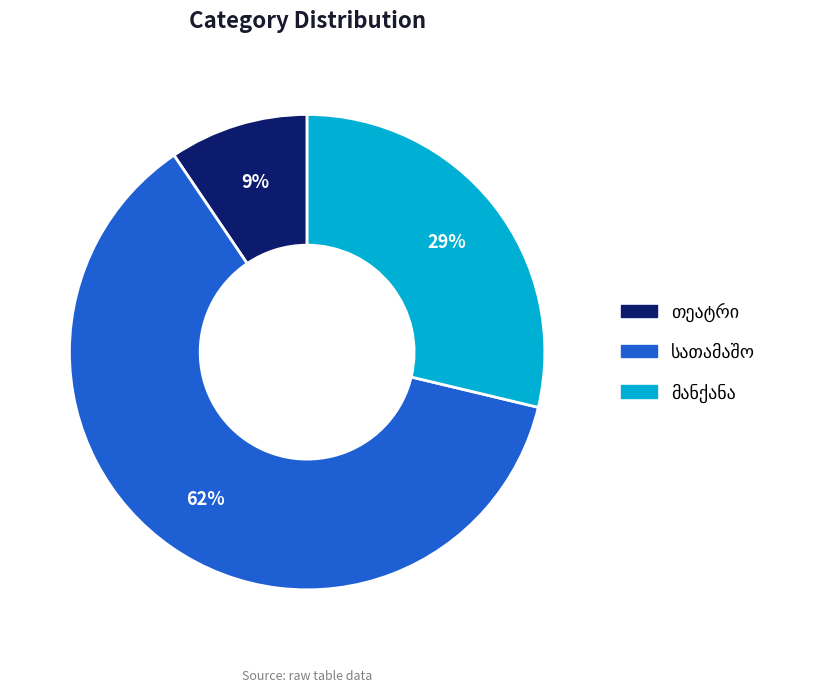

Is there any slice that represents more than half of the pie?

Yes